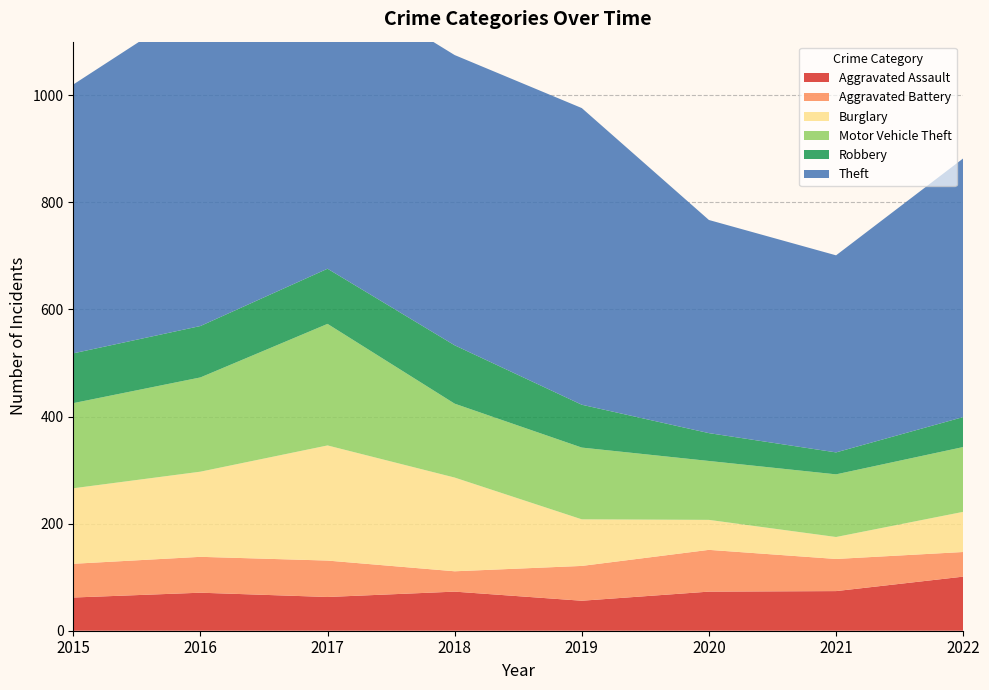

Reading left to right, transcribe all the data shown in this chart.

Aggravated Assault: 62	71	63	73	56	73	74	101
Aggravated Battery: 63	67	68	38	65	78	60	46
Burglary: 141	159	215	175	87	56	41	75
Motor Vehicle Theft: 159	176	227	138	134	110	117	121
Robbery: 93	96	103	109	80	52	41	56
Theft: 502	605	545	542	554	398	368	483